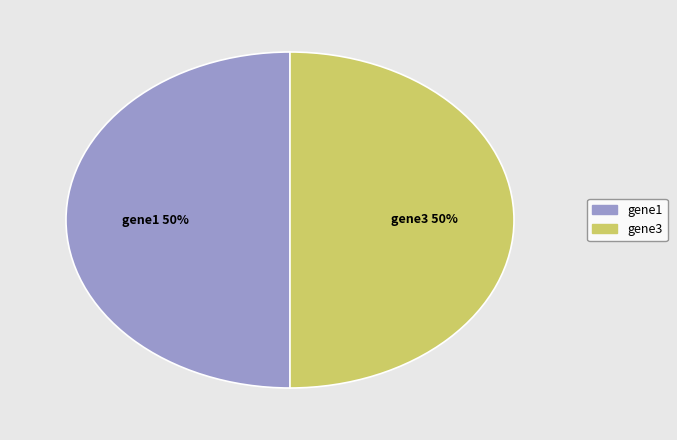

Count the number of slices in the pie.

2